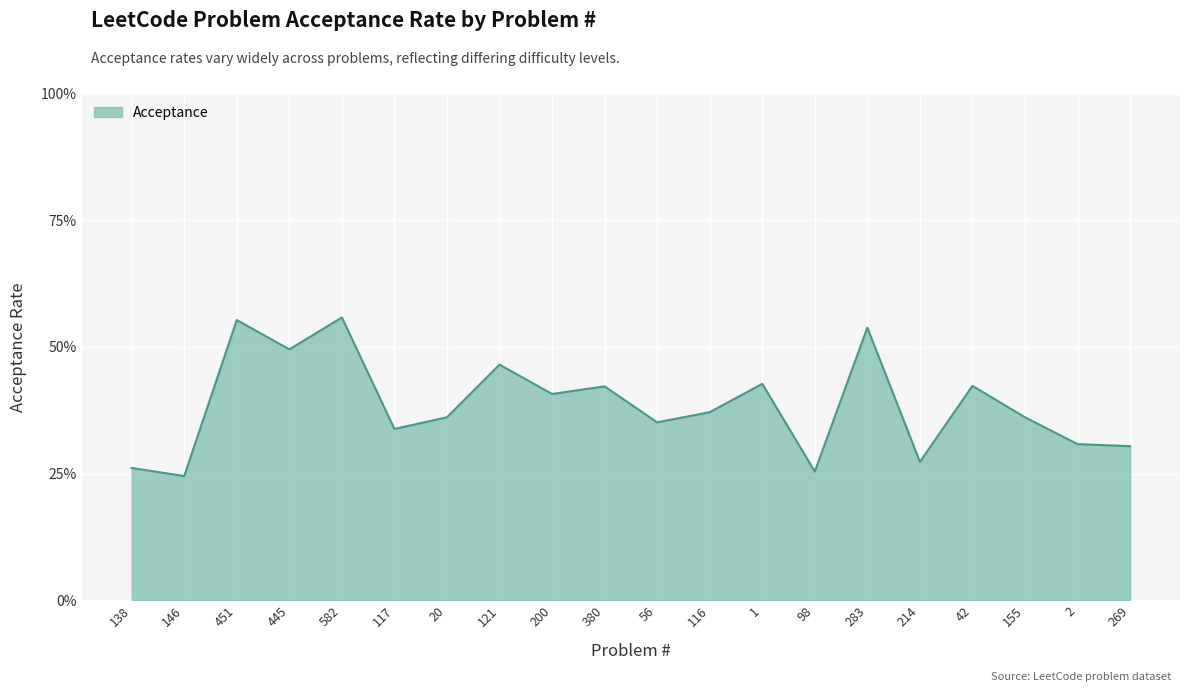

Reading left to right, list all the values displayed in this chart.

138=0.3	146=0.2	451=0.6	445=0.5	582=0.6	117=0.3	20=0.4	121=0.5	200=0.4	380=0.4	56=0.4	116=0.4	1=0.4	98=0.3	283=0.5	214=0.3	42=0.4	155=0.4	2=0.3	269=0.3